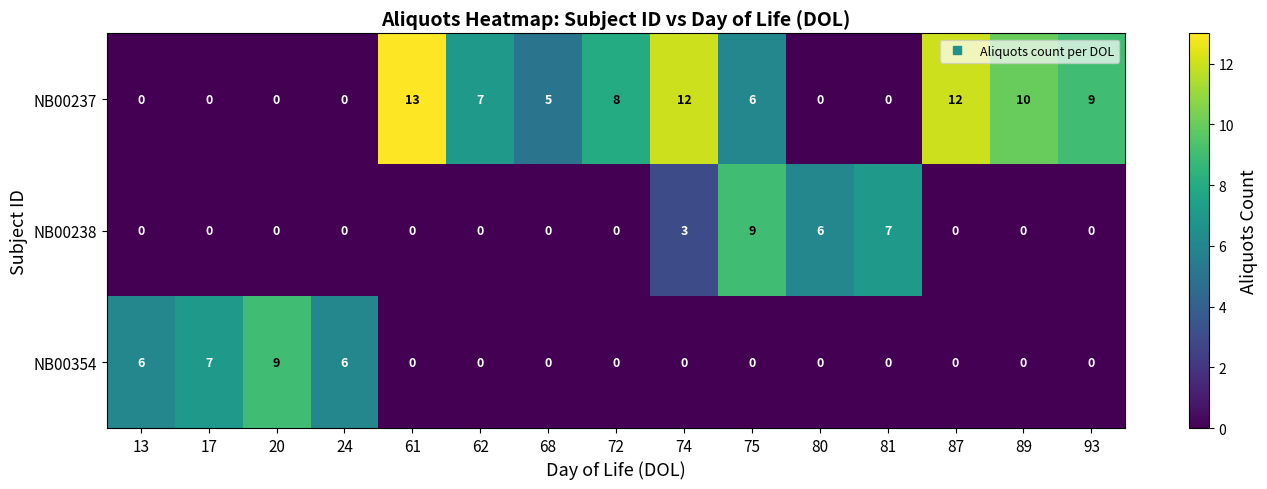

Is it true that NB00354 equals 9 at 13?

False